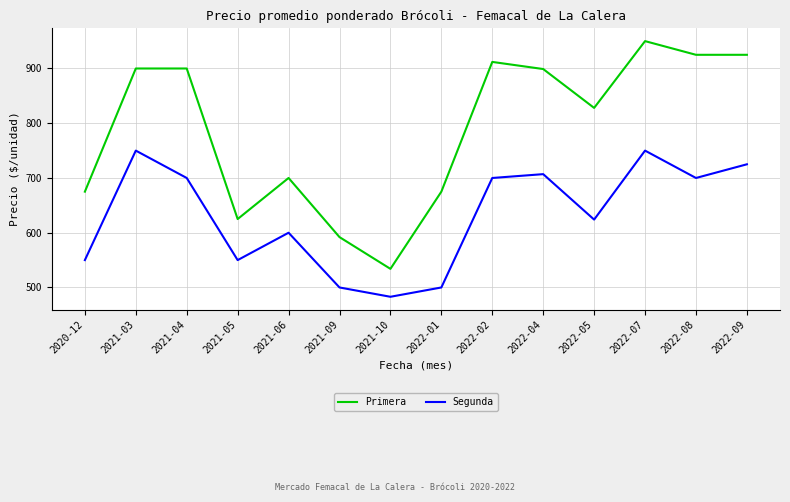

List the series in order of their peak value, lowest first.

Segunda, Primera